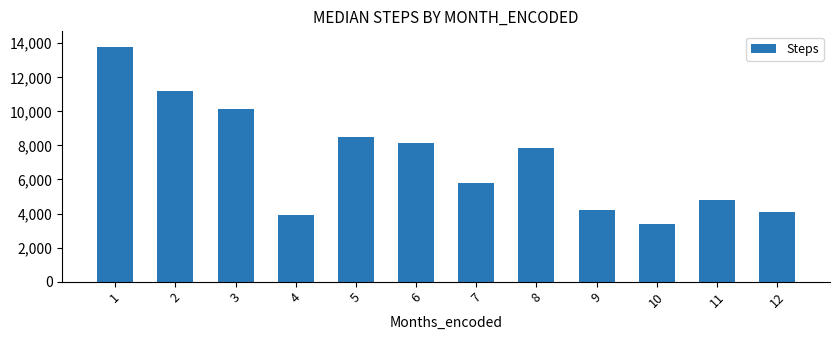

Reading left to right, what are all the values shown in this chart?

1=13800.0	2=11213.5	3=10148.4	4=3925.5	5=8520.4	6=8155.2	7=5766.5	8=7866.2	9=4199.3	10=3408.2	11=4807.9	12=4108.0